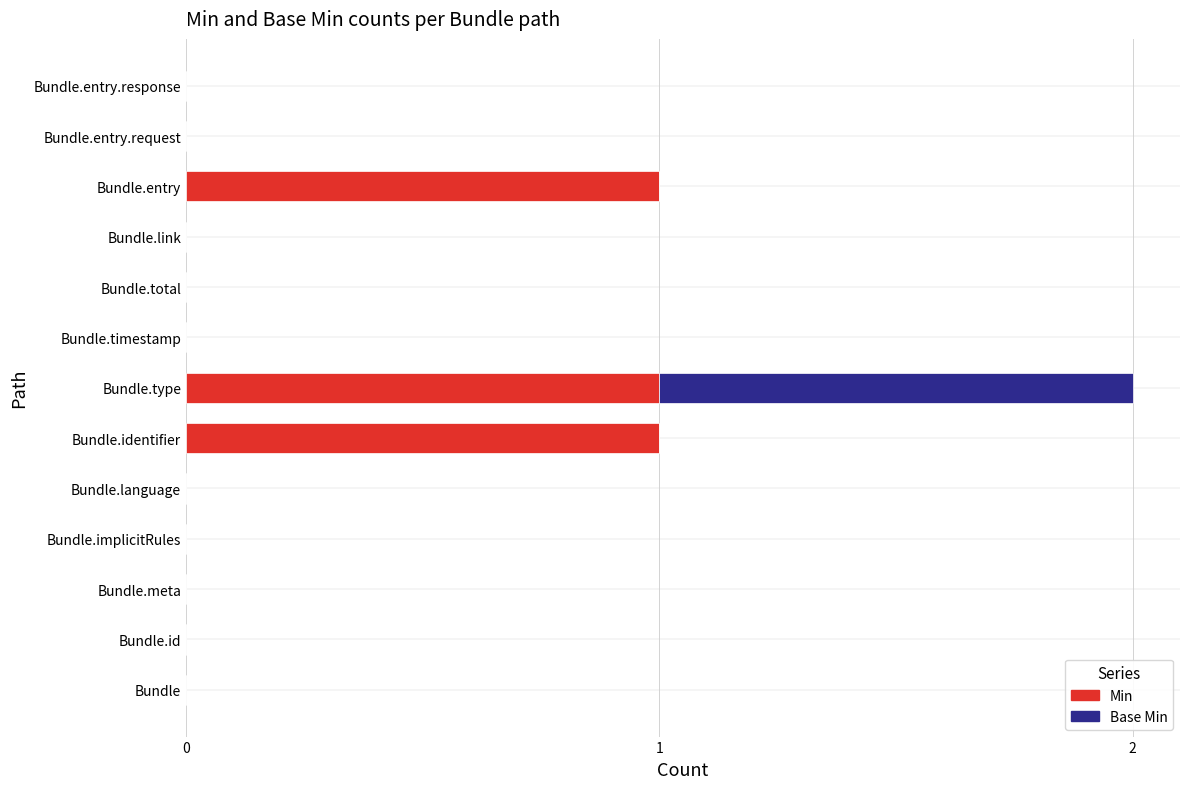

True or false: Min has a value of 0 at Bundle.entry.request.

True